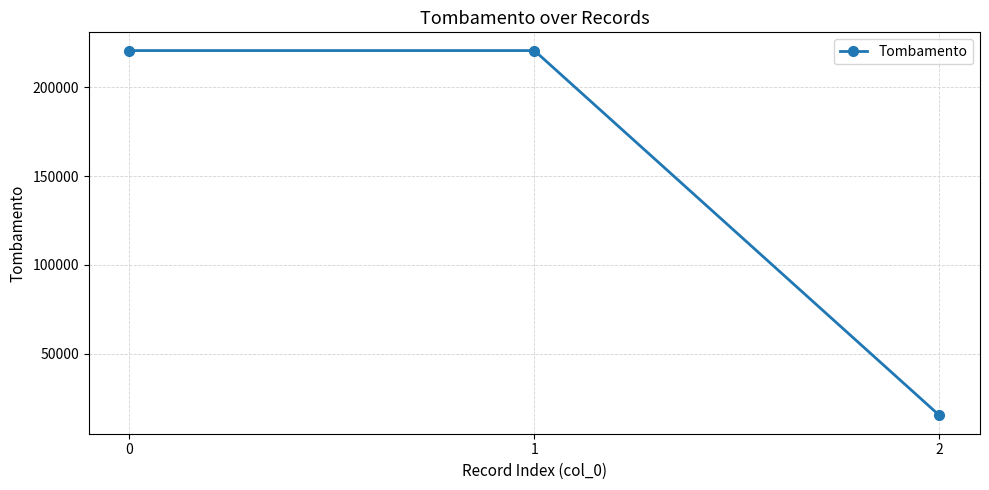

What is the change in value from 0 to 2?

-205204